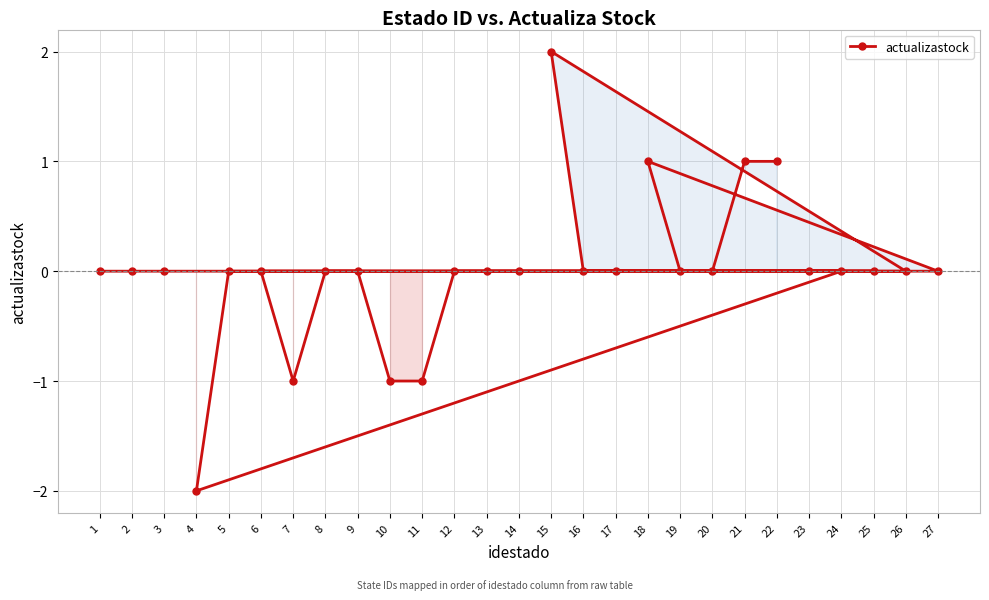

The chart shows a value of 1 at 18. True or false?

True